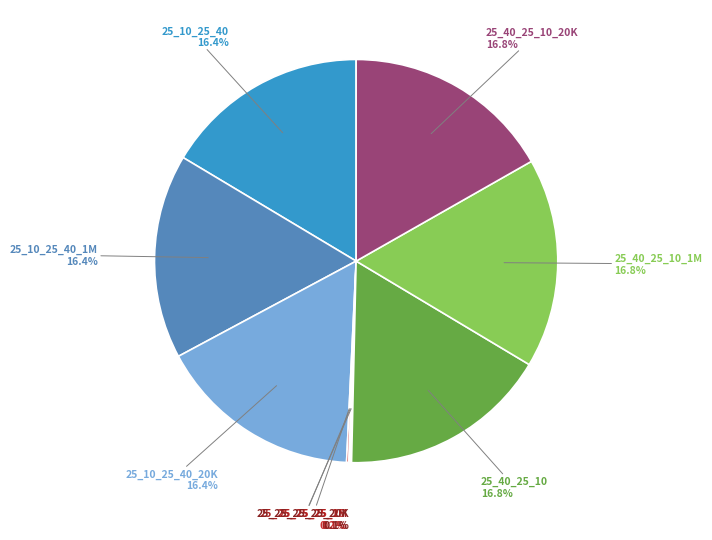

How many slices are in this pie chart?

9